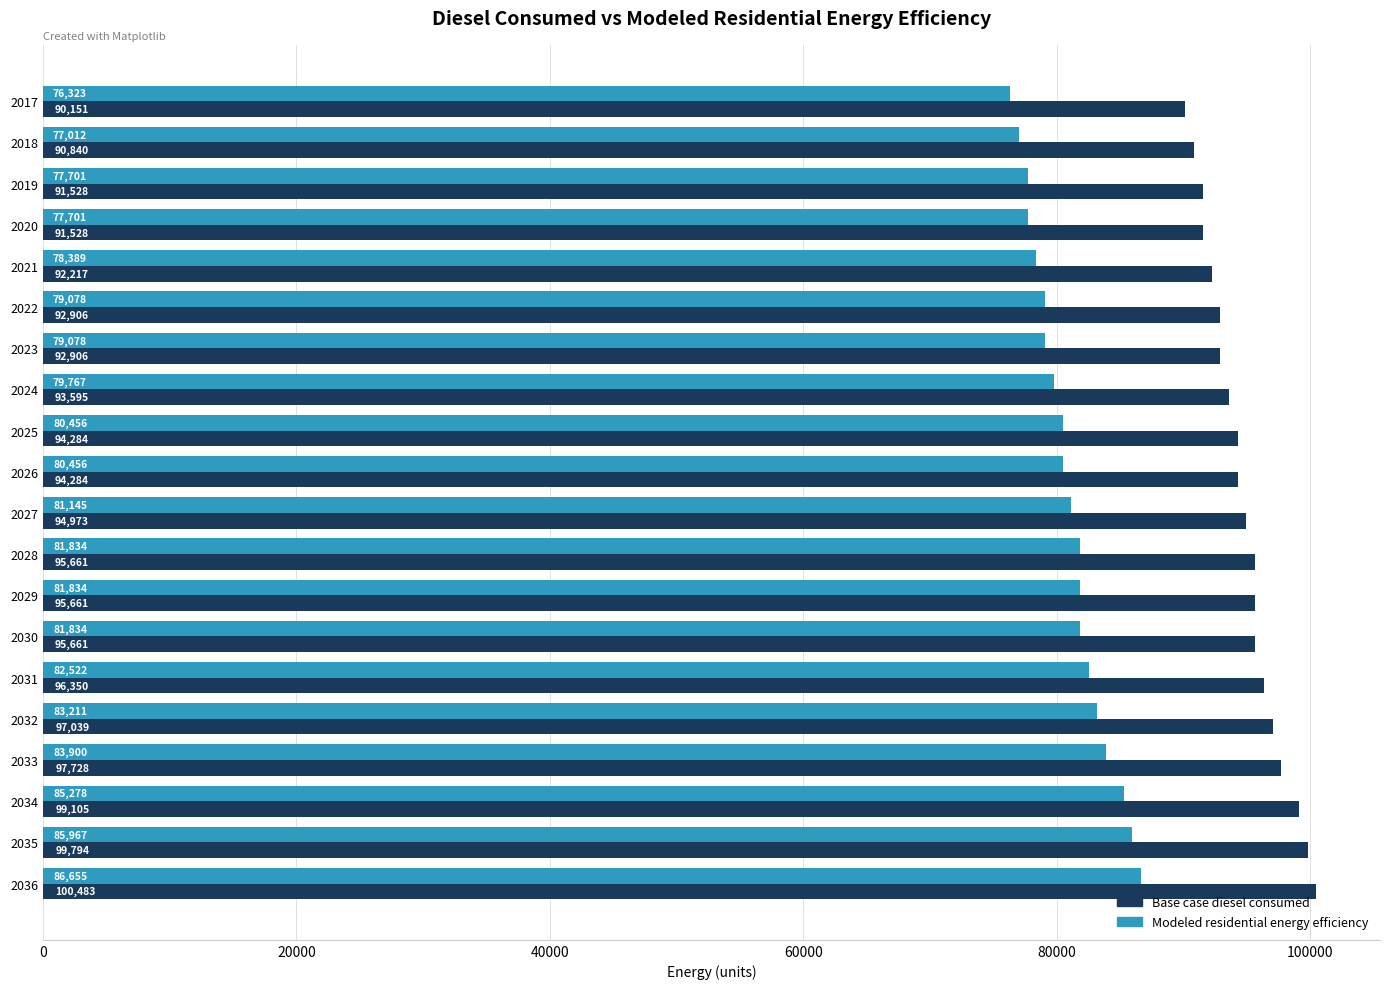

What is the approximate value of Base case diesel consumed at 2030?

95661.3